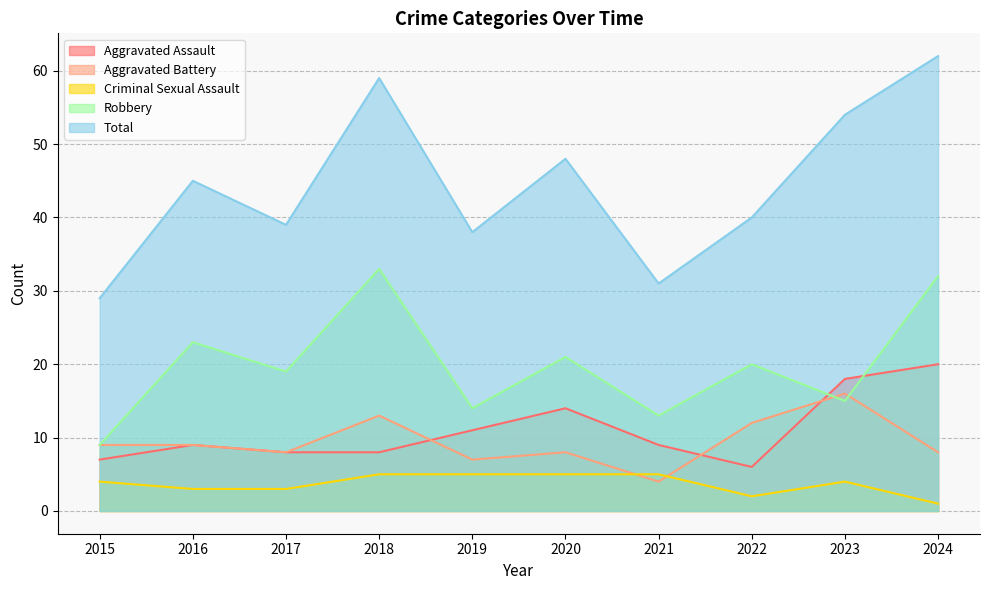

True or false: Total has a value of 59 at 2018.

True